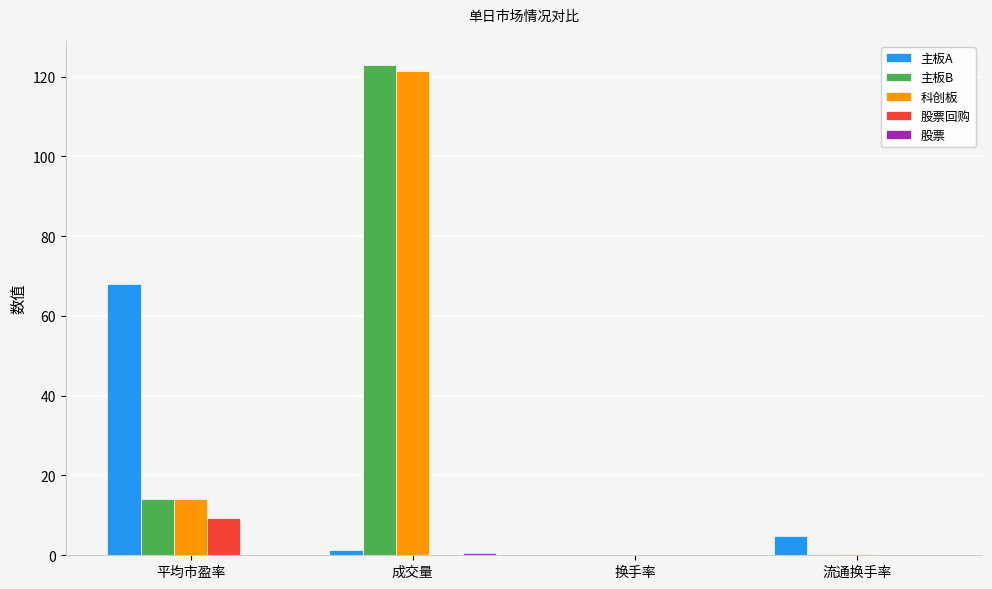

Between 成交量 and 换手率, which series saw the biggest shift?

主板B